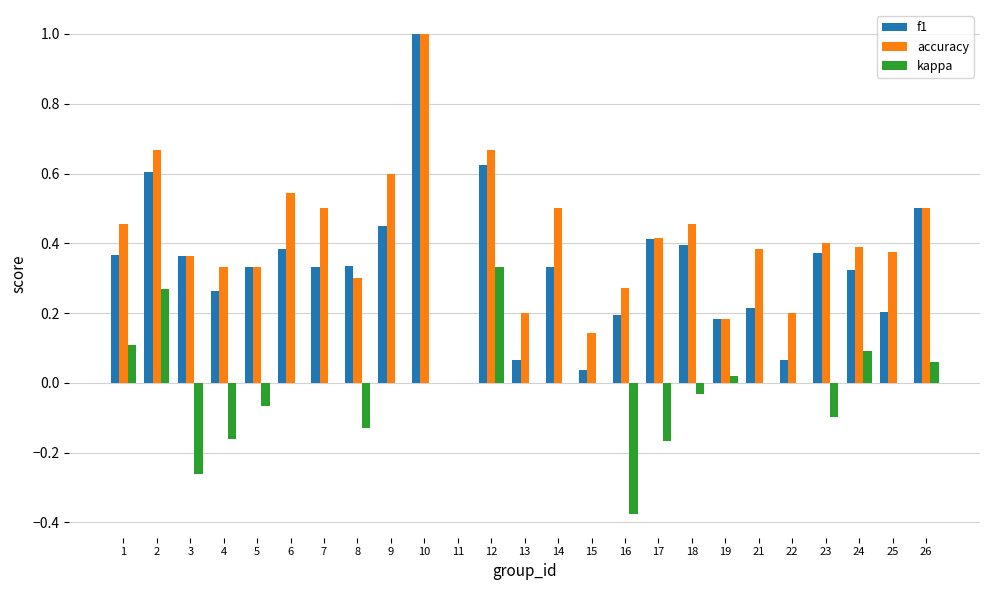

How many data points does each series have?

25